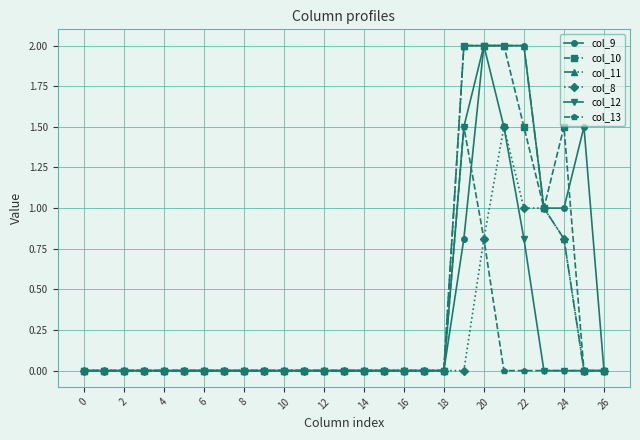

What is the maximum value for col_11?

2.0